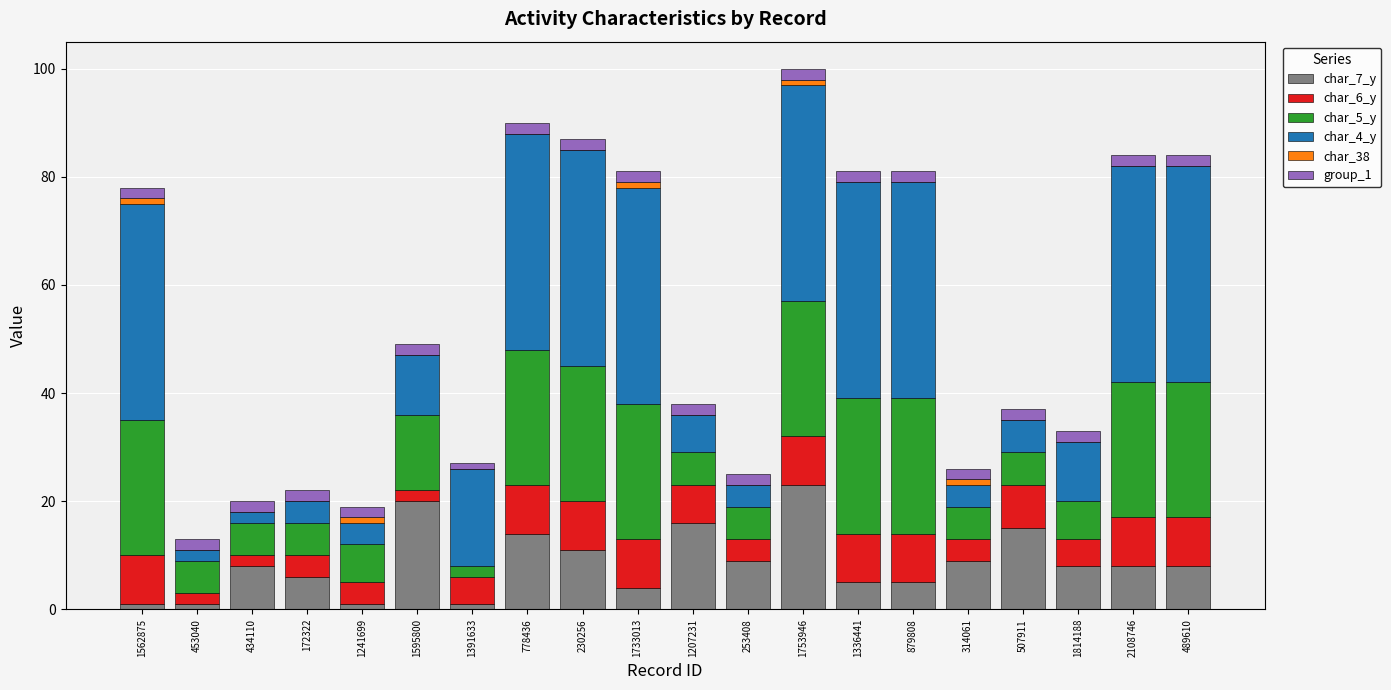

The value of char_7_y at 489610 is 8. True or false?

True